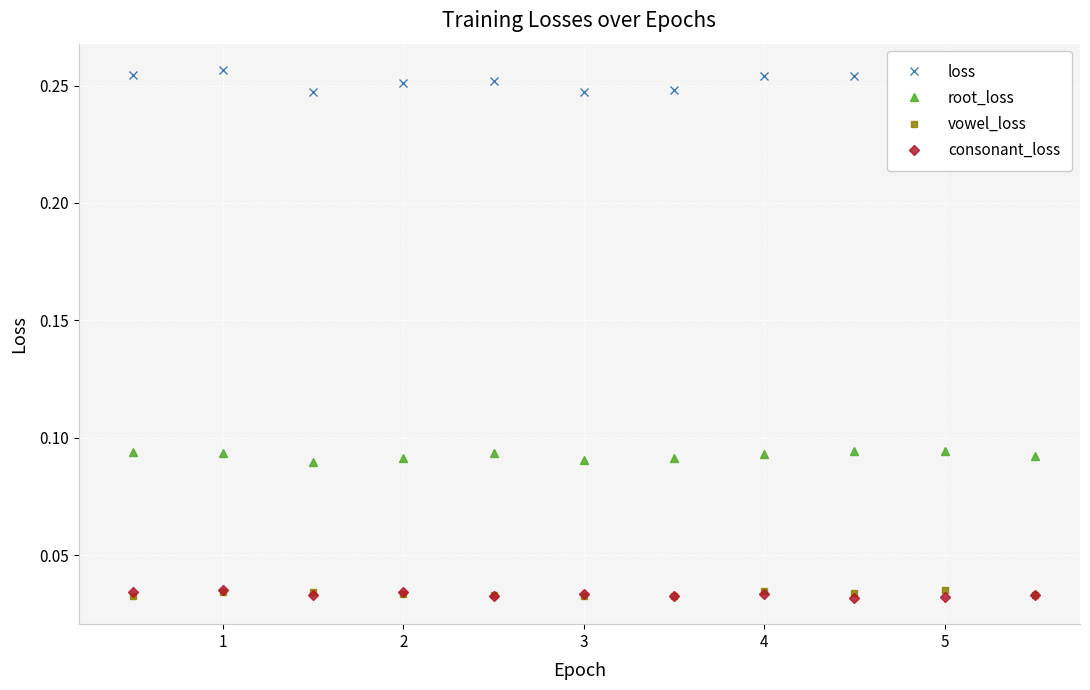

Which series has the largest total across all categories?

loss